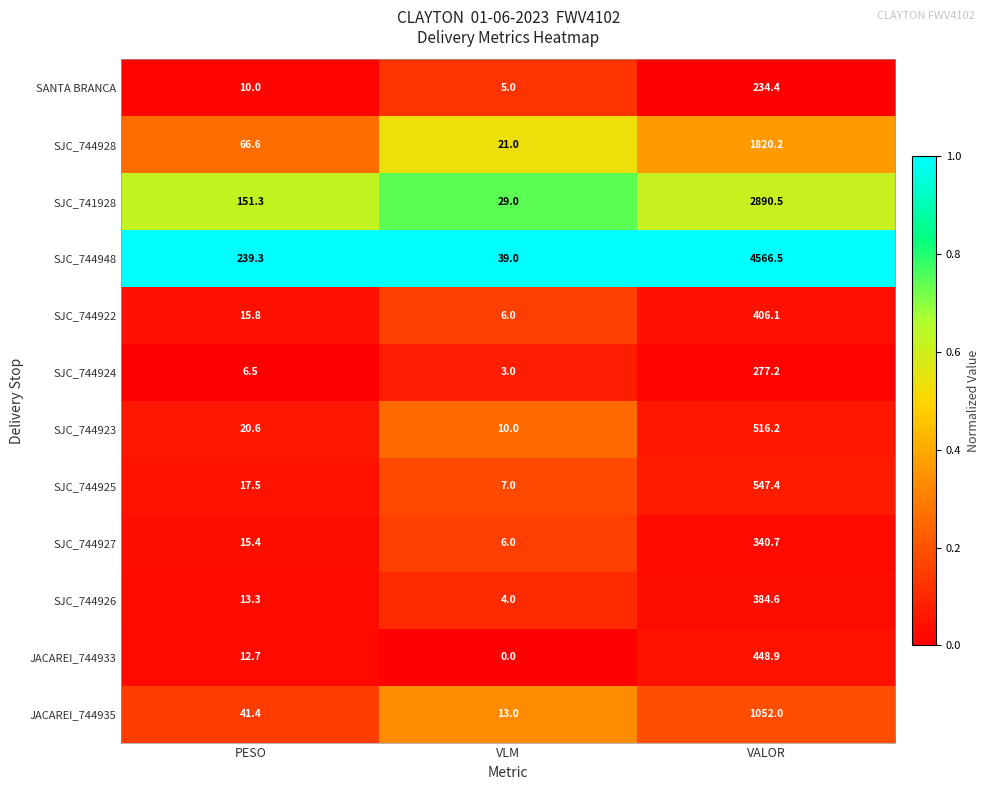

At how many categories does at least one series exceed 0?

3